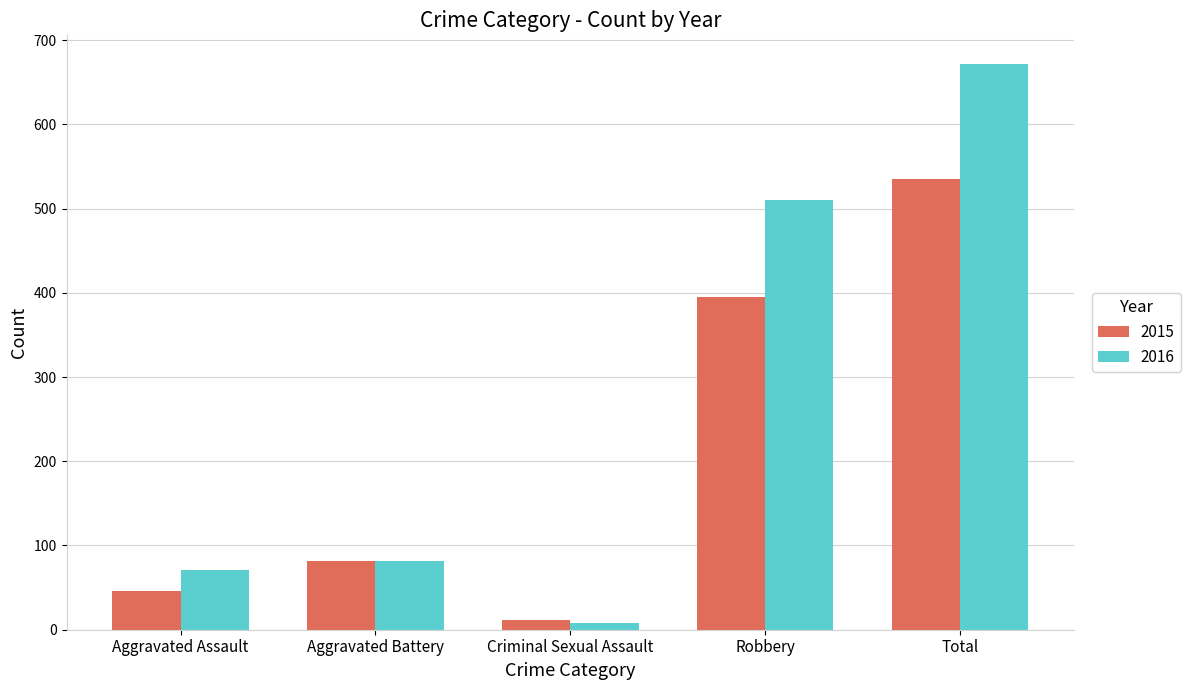

How many bars are there in total?

10